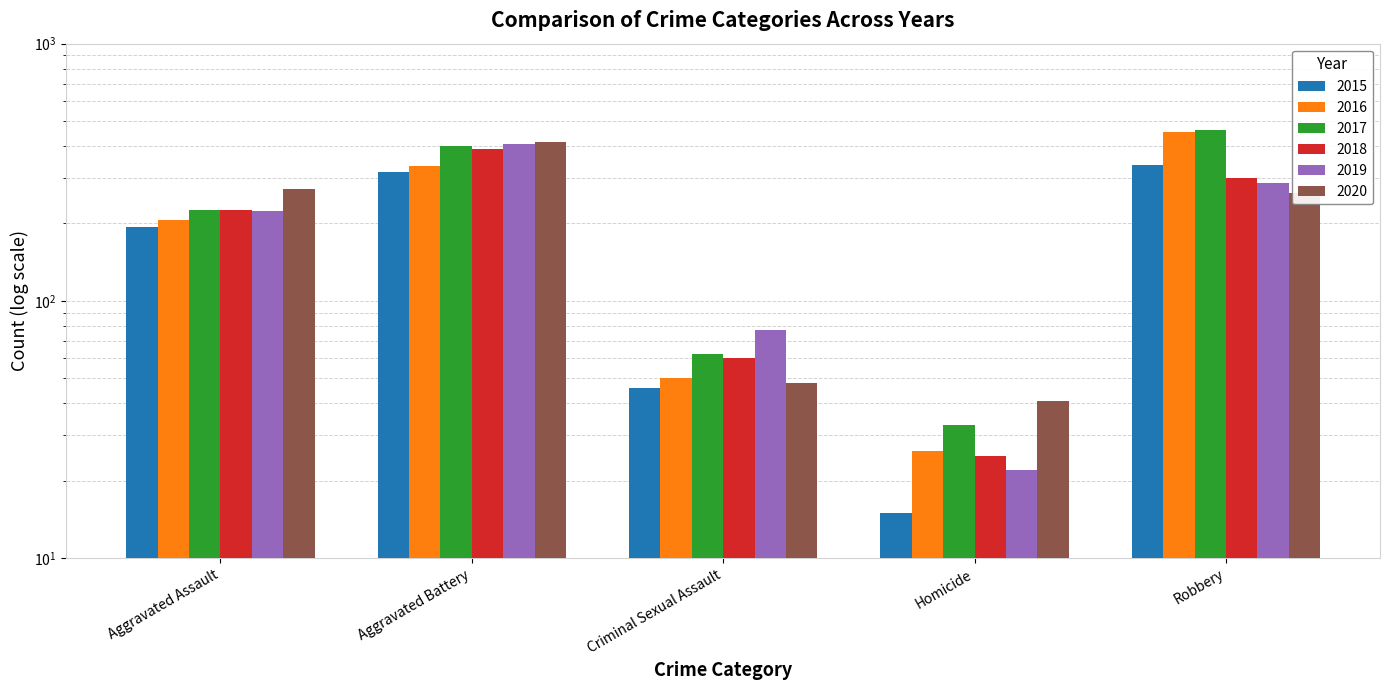

What is the label of the 3rd bar from the left?

Criminal Sexual Assault